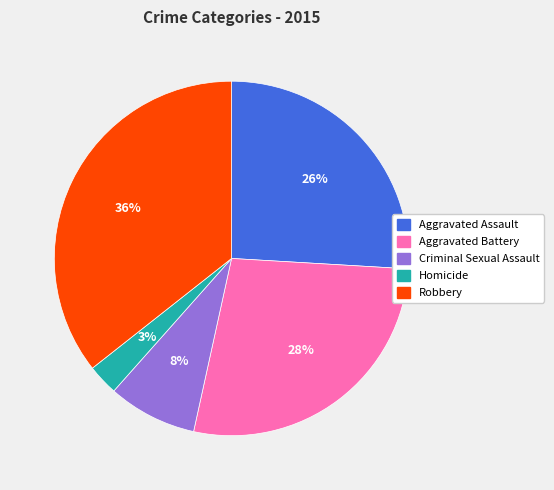

Is the sum of Aggravated Battery and Aggravated Assault greater than half?

Yes